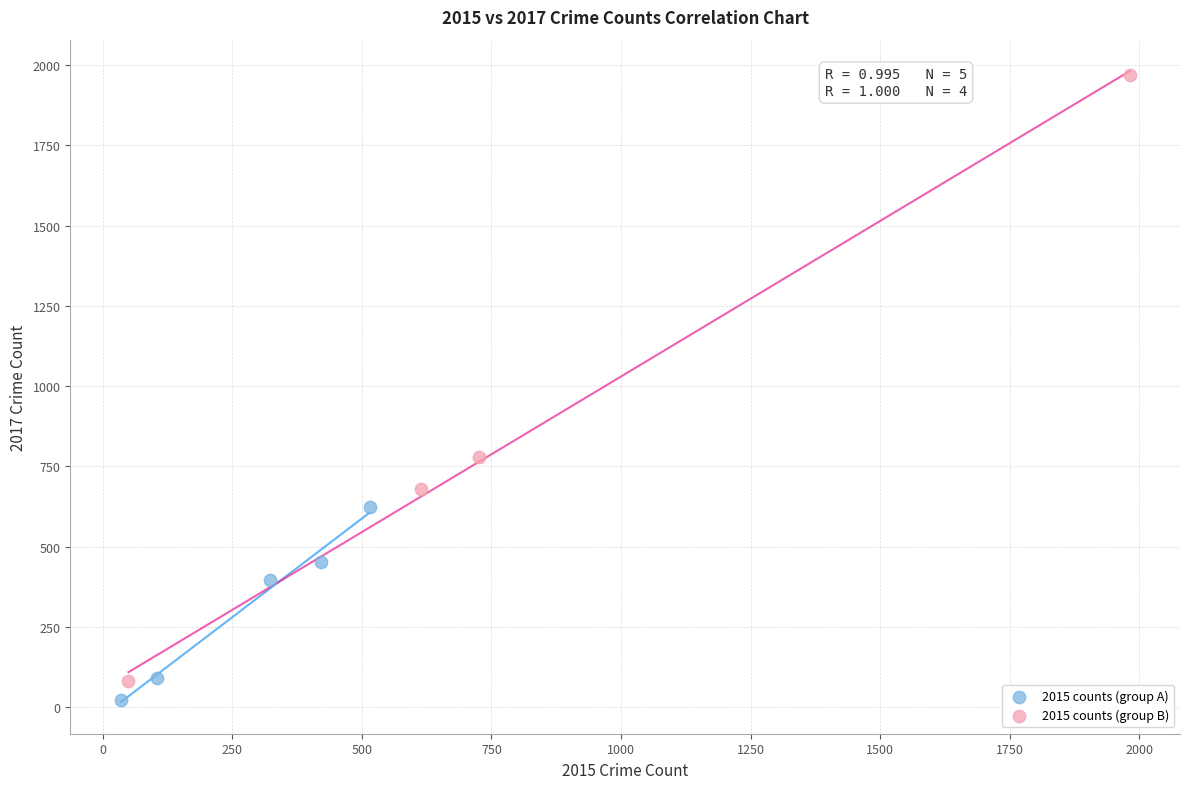

Which series reaches the maximum Y coordinate?

2015 counts (group B)